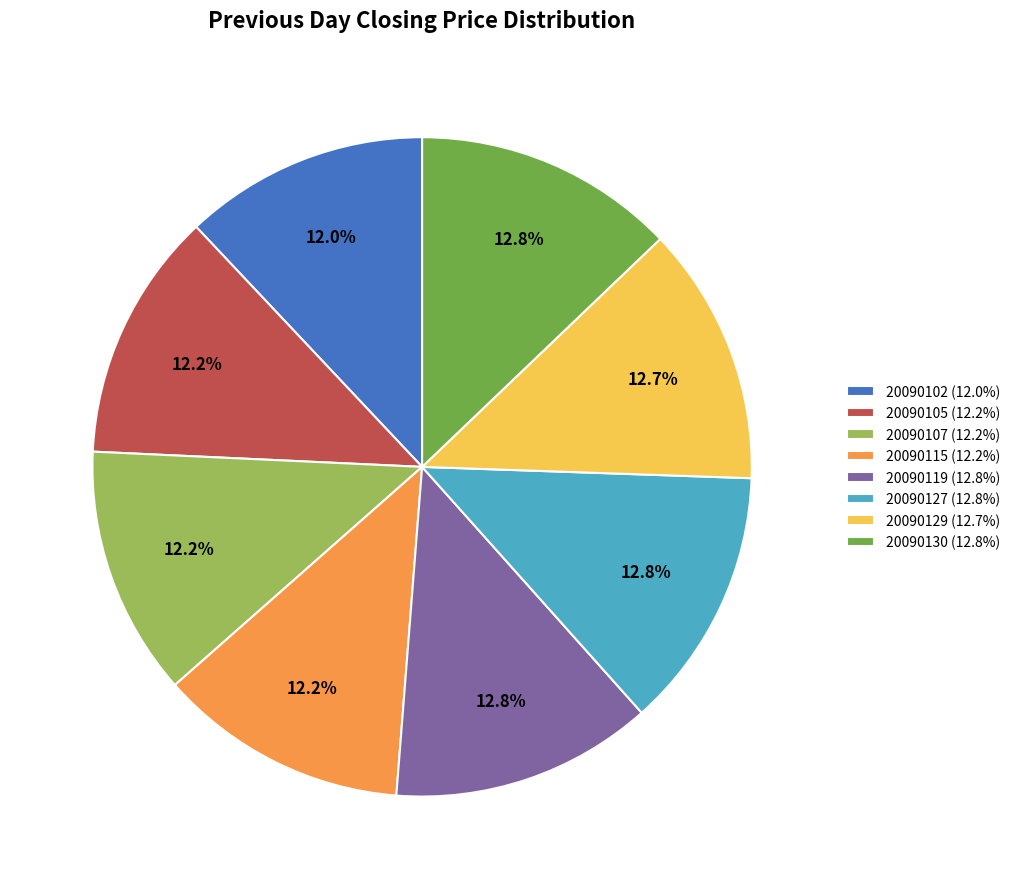

To the nearest percent, what is the average slice percentage?

12%